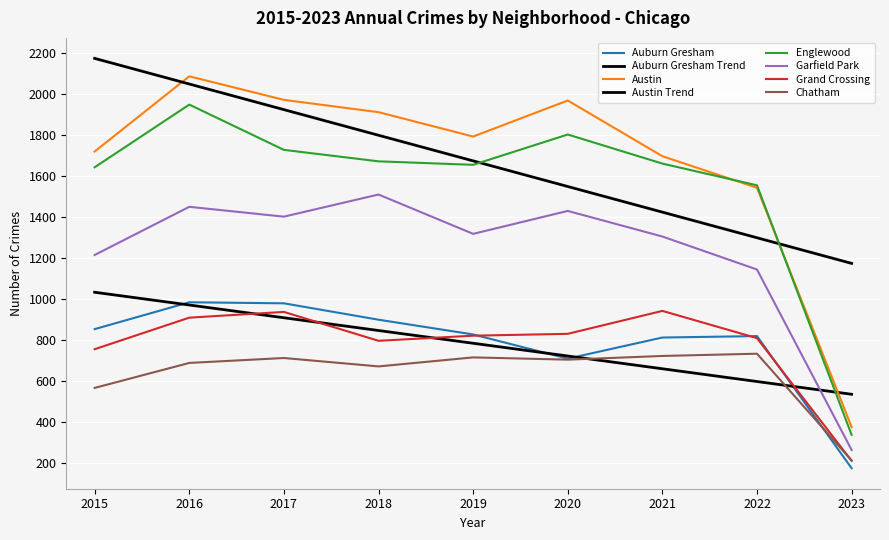

Reading left to right, extract all data points from this chart.

Auburn Gresham: 852	983	978	898	826	708	811	818	173
Austin: 1719	2086	1971	1911	1792	1968	1696	1542	374
Englewood: 1642	1948	1727	1671	1654	1802	1660	1554	336
Garfield Park: 1214	1449	1401	1509	1317	1429	1304	1143	262
Grand Crossing: 754	908	936	795	820	829	941	808	209
Chatham: 565	687	711	670	714	703	721	732	211